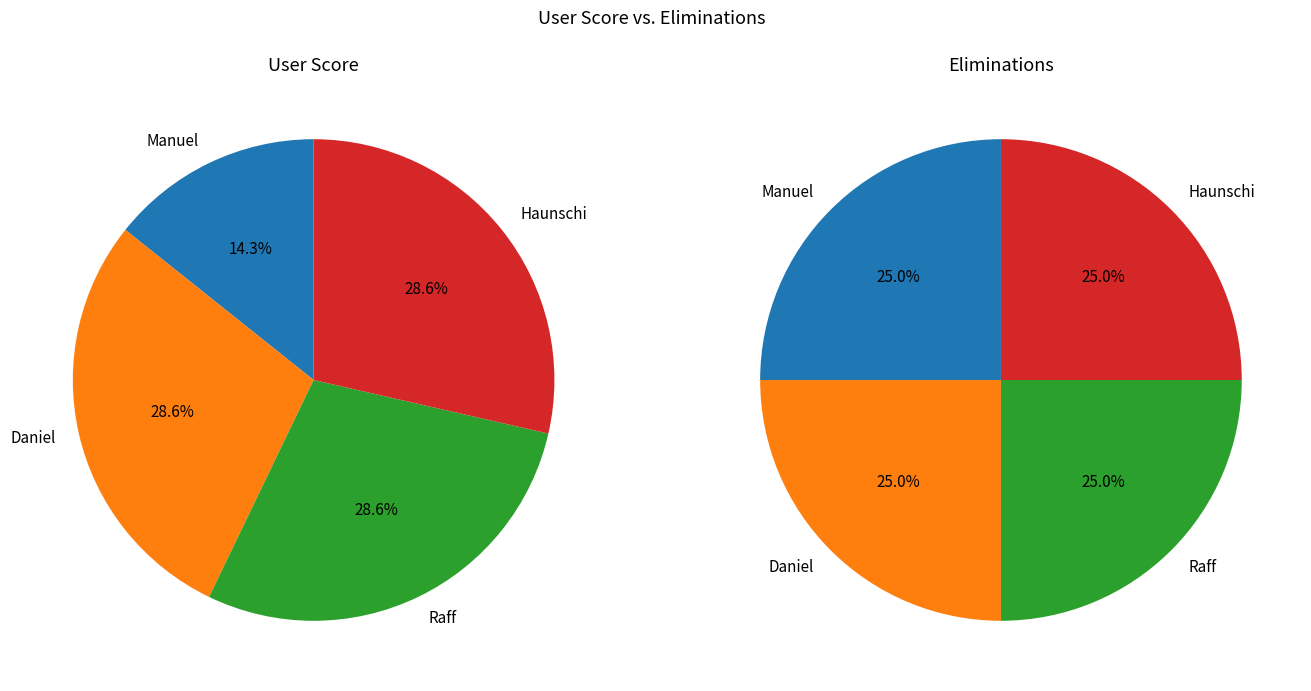

How many segments does this pie chart have?

4